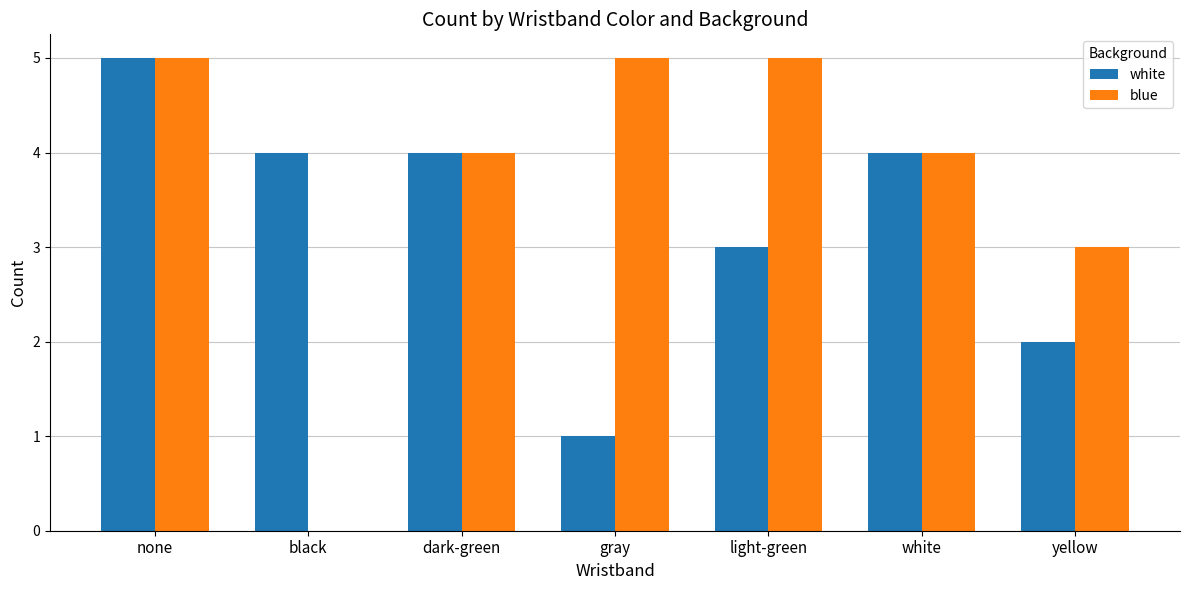

What is the sum of all white values?

23